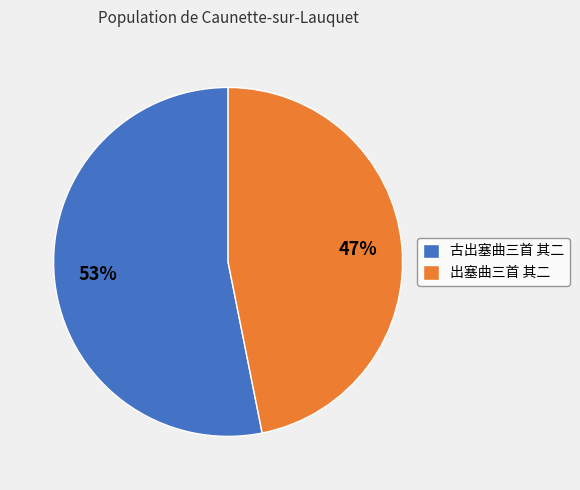

How many slices are in this pie chart?

2